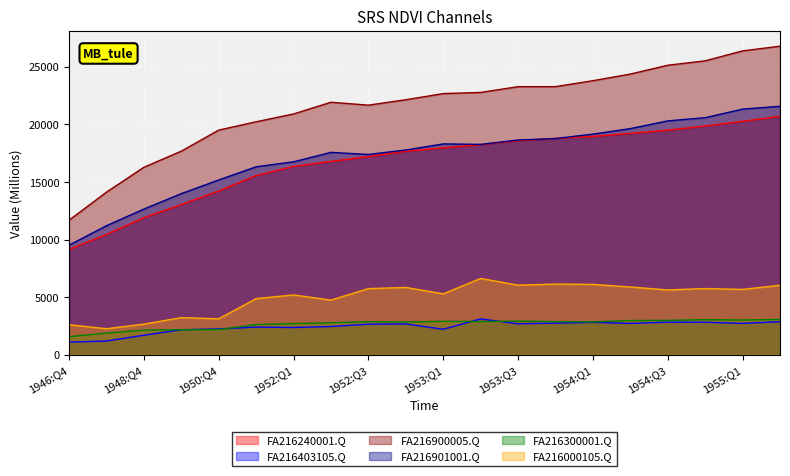

True or false: FA216901001.Q and FA216900005.Q cross at least once.

False